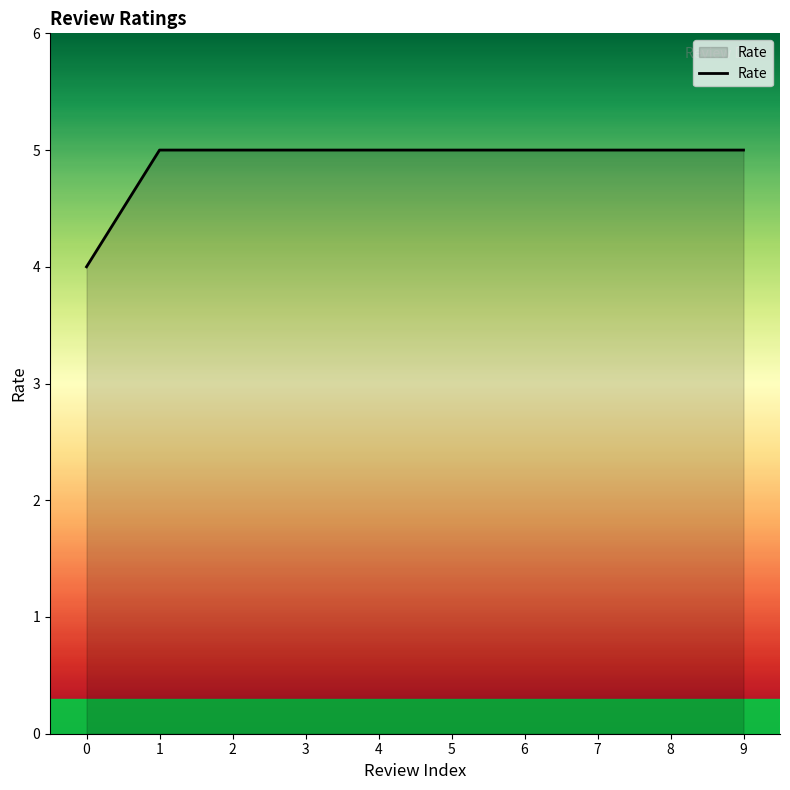

Count the number of categories in the chart.

10